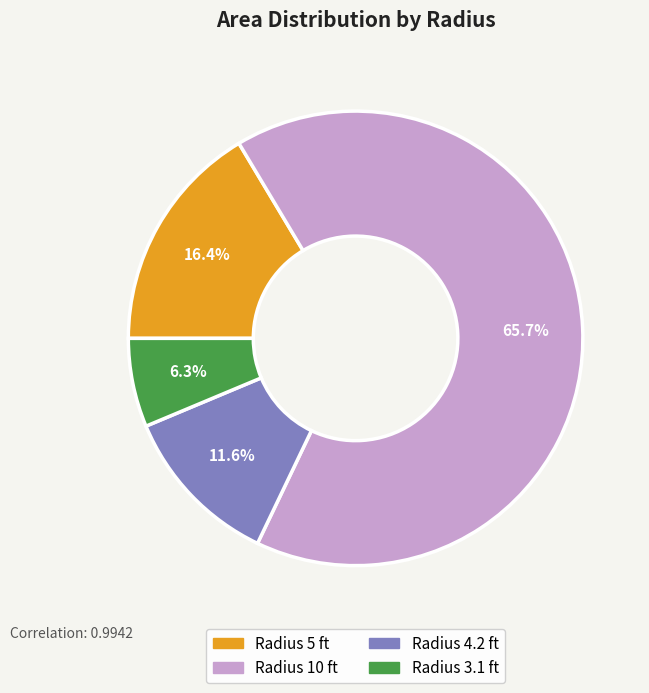

Does any single category account for the majority?

Yes